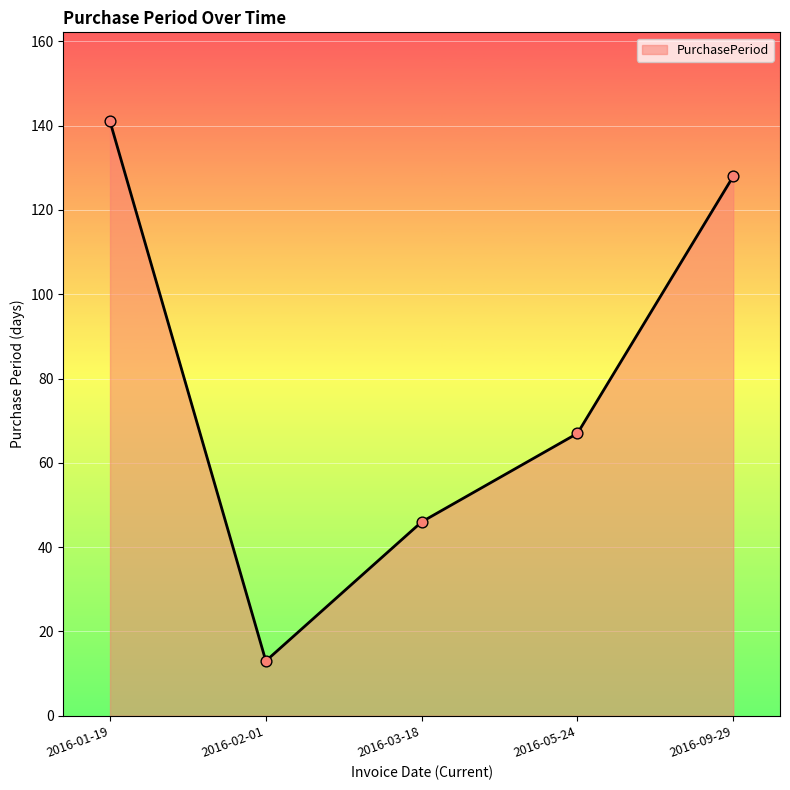

What is the change in value from 2016-01-19 to 2016-02-01?

-128